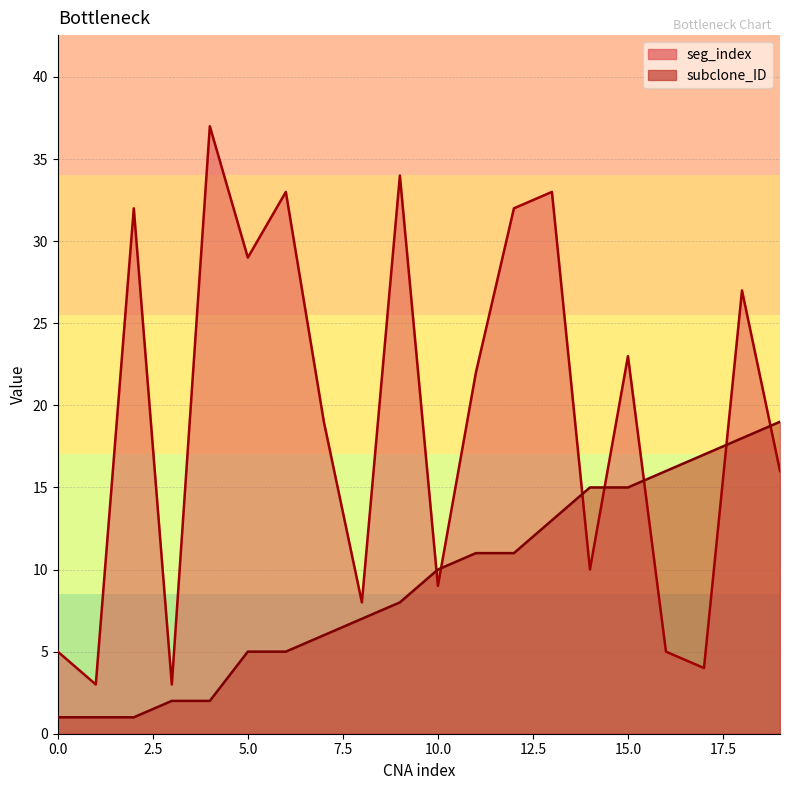

How many lines are shown in the chart?

2